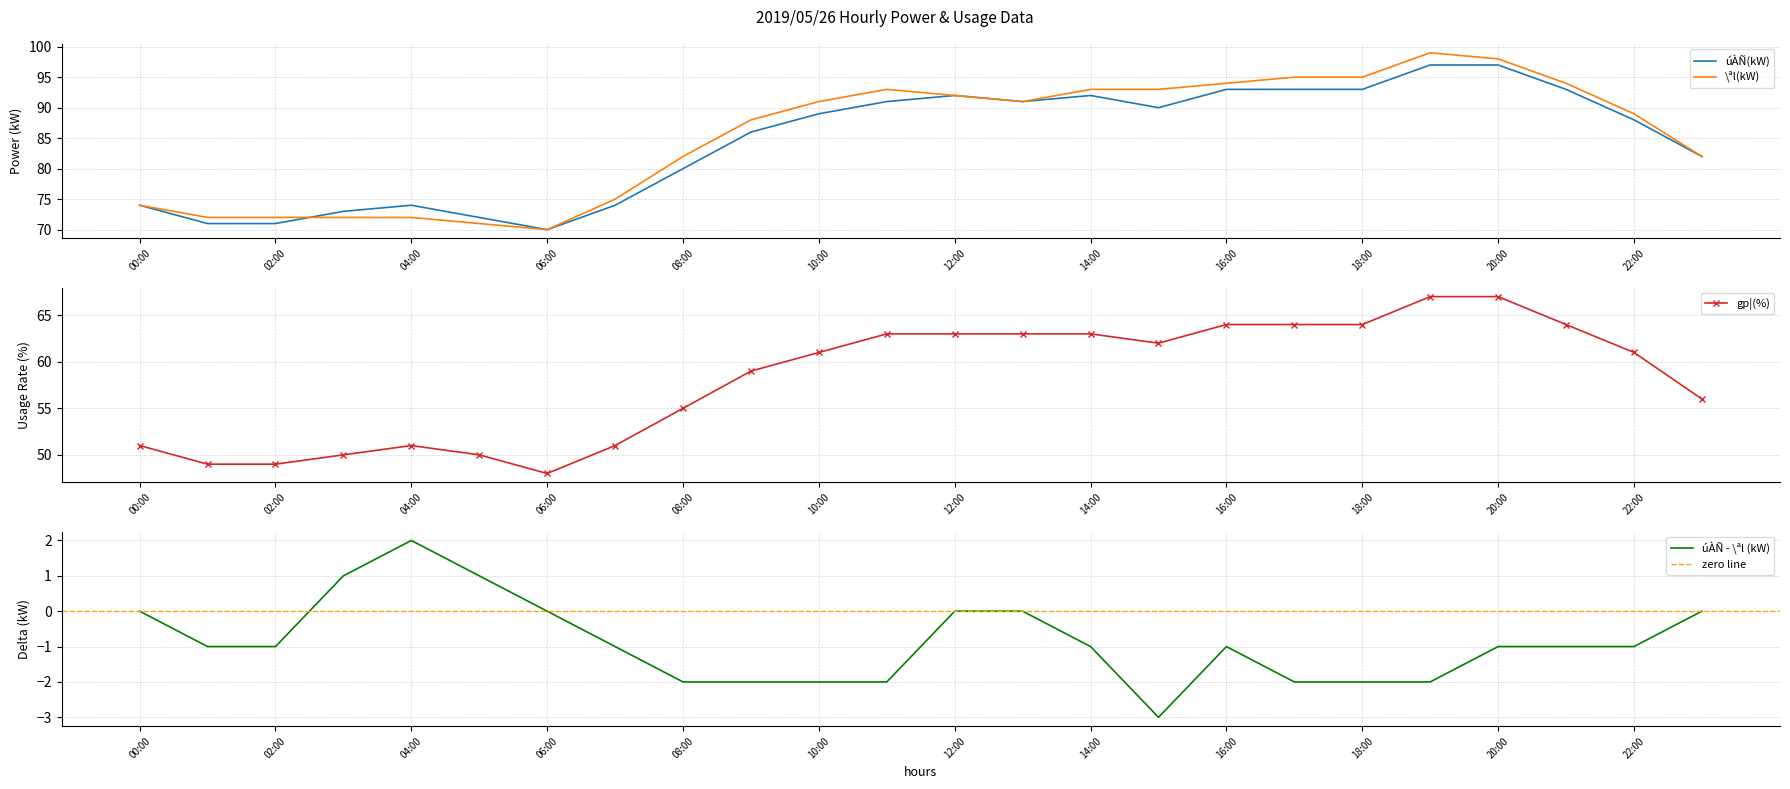

Where does the \ªl(kW) series first go above 91?

11:00